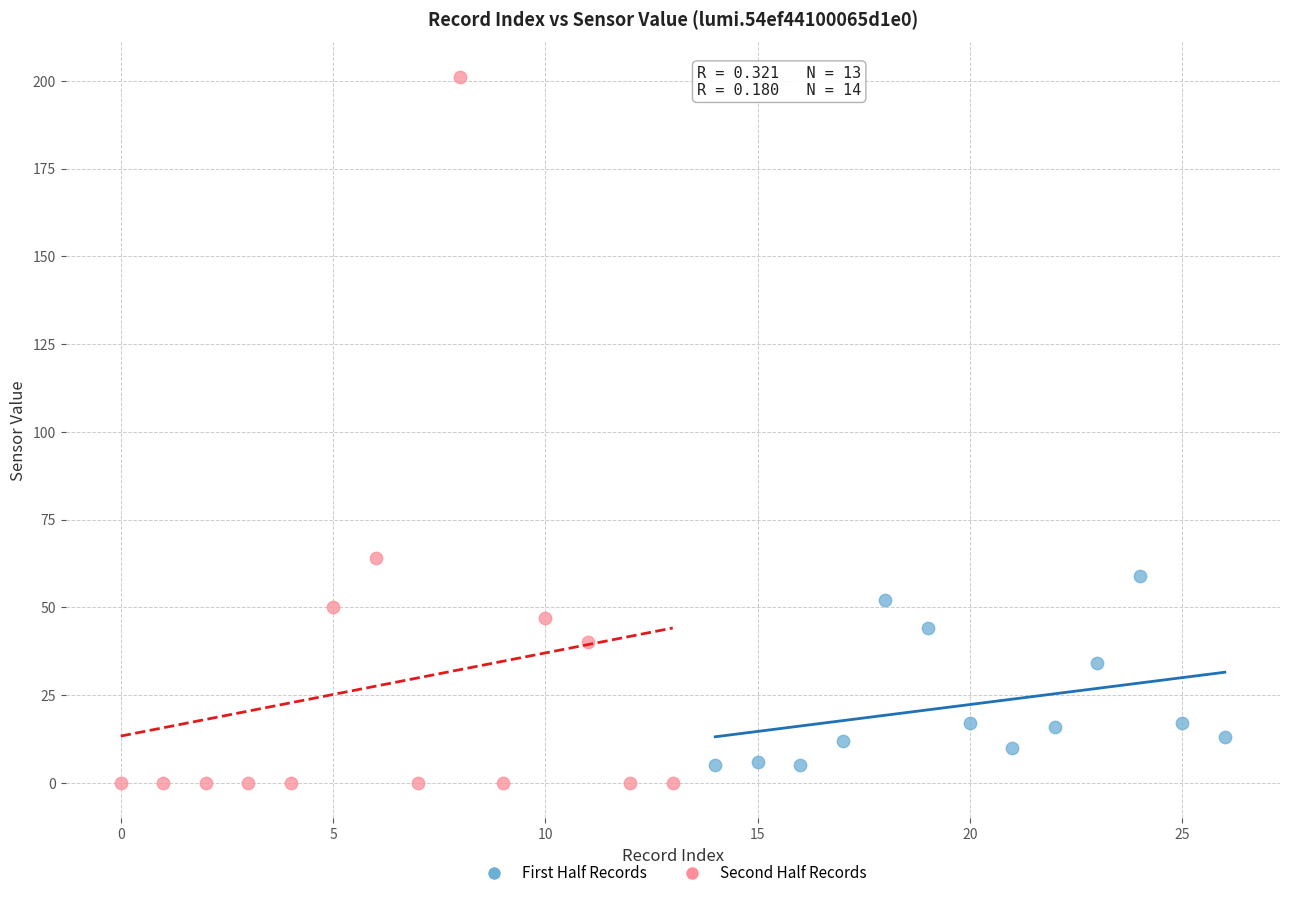

Which series contains the highest Y value?

Second Half Records